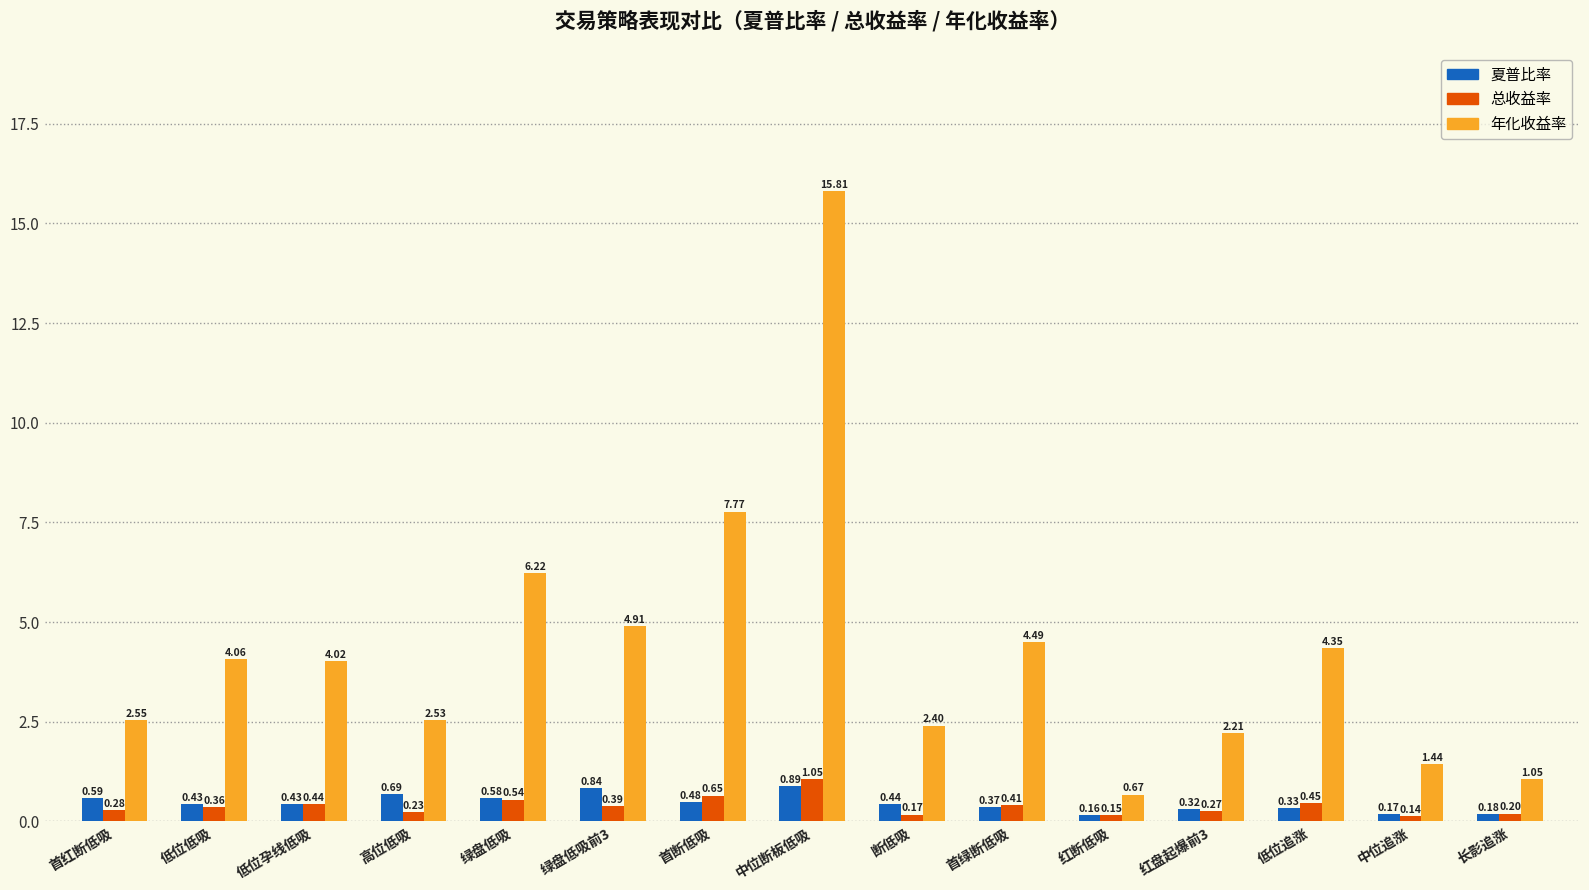

Rank the series at 红盘起爆前3 from highest to lowest value.

年化收益率, 夏普比率, 总收益率